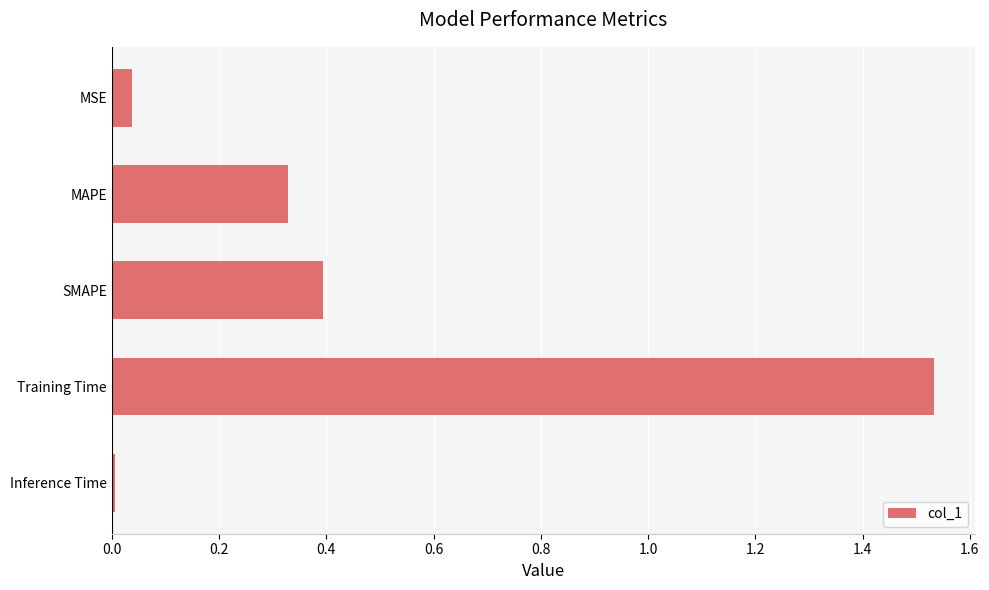

Is it true that the value at MSE is 0.0?

True